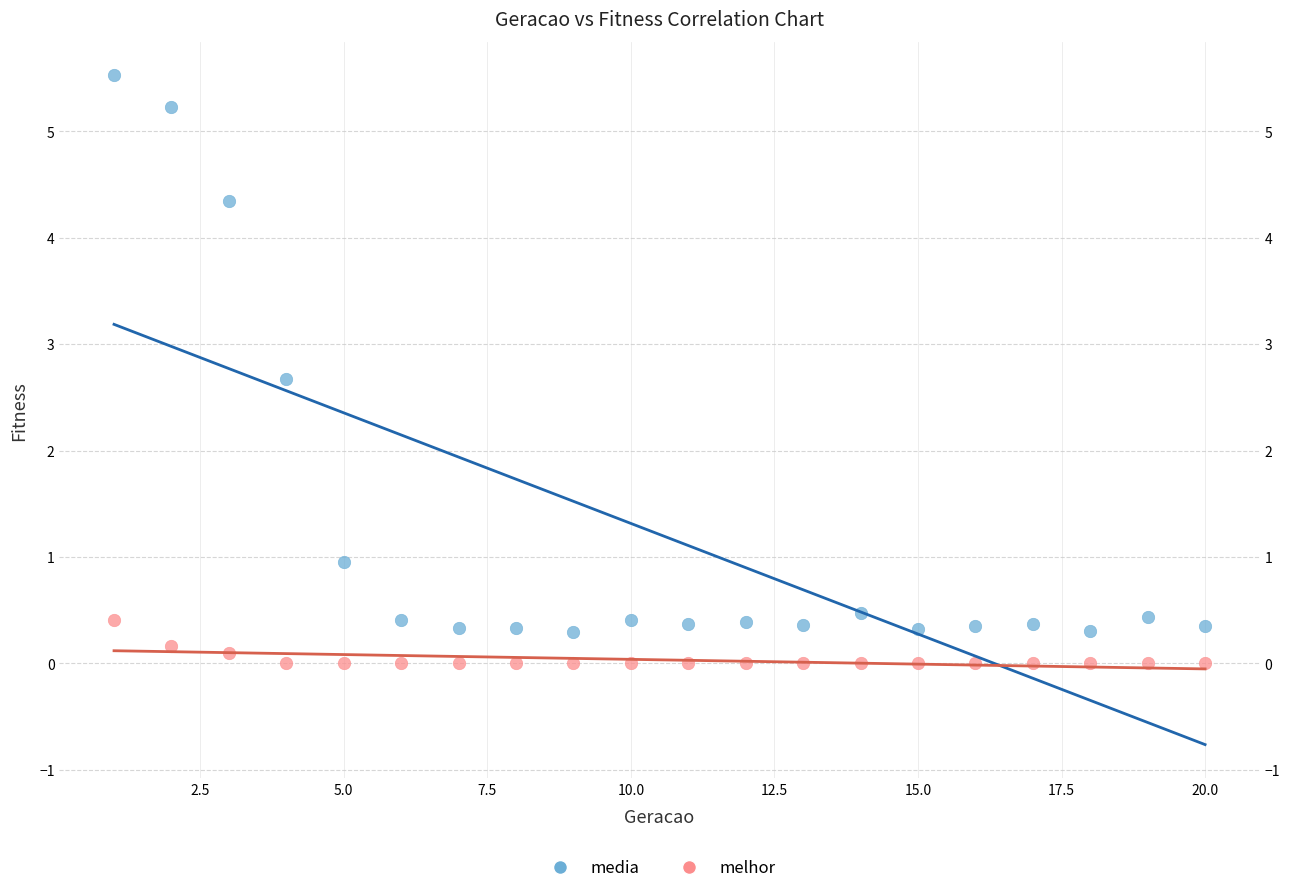

Across all series, what Y value is closest to 2?

2.7